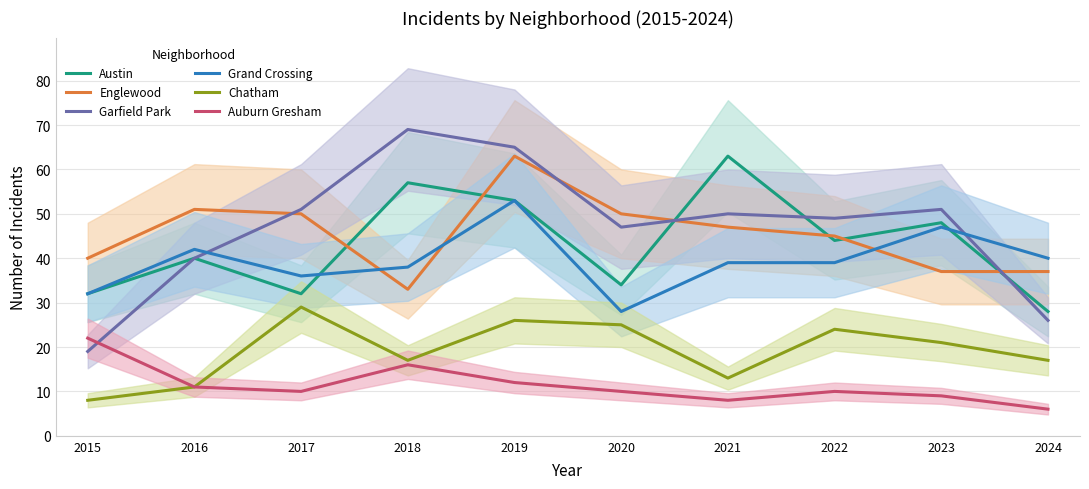

What is the sum of all Austin values?

431